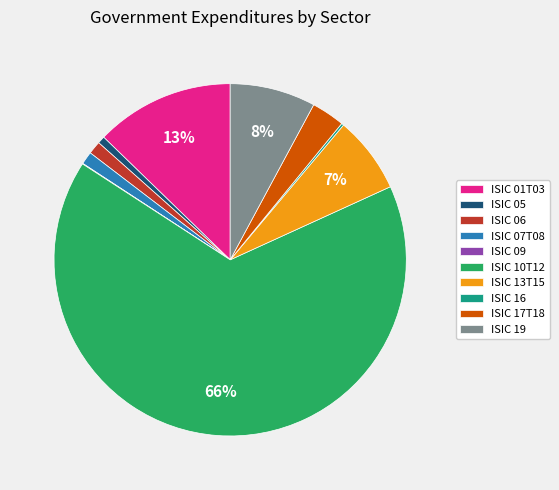

Is it true that ISIC 07T08 is 11% of the pie?

False